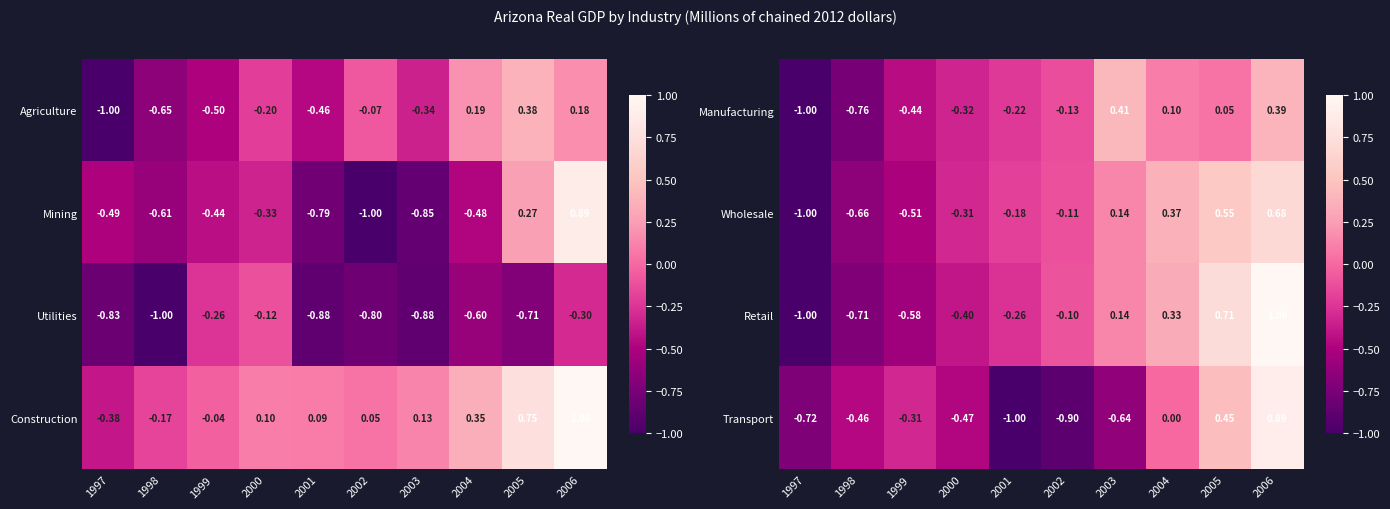

The Manufacturing series shows 0.1 at 2004. True or false?

True